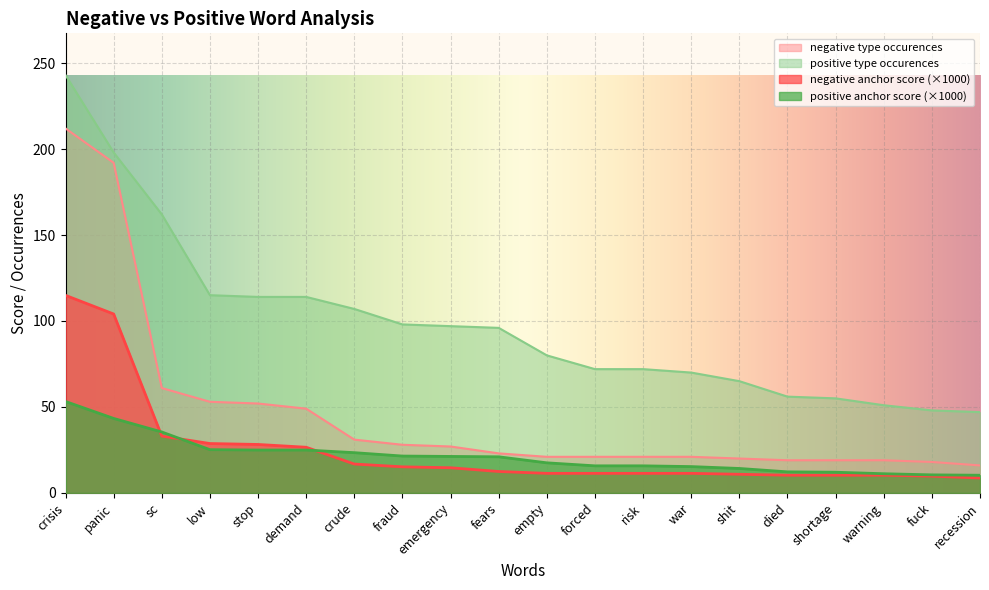

True or false: negative anchor score and positive anchor score intersect in this chart.

False